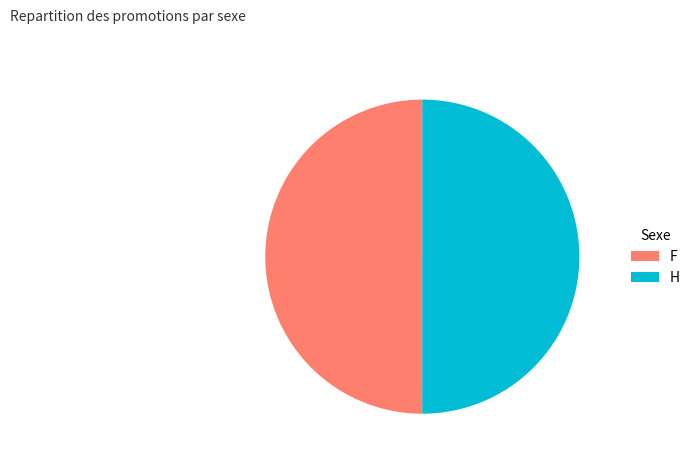

What is the ratio of the value at H to the value at F?

1.0